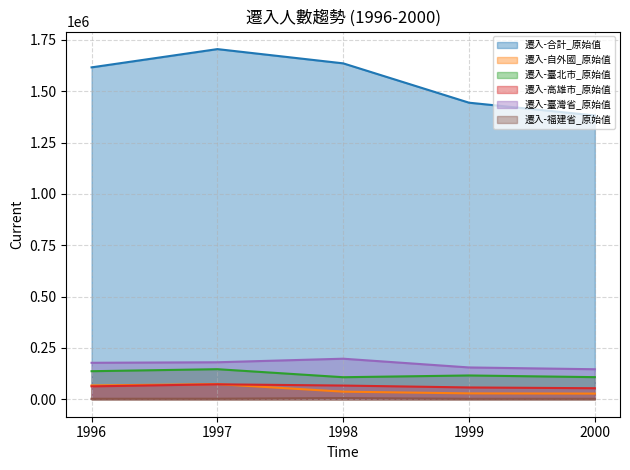

At which category is the sum across all series the highest?

1997